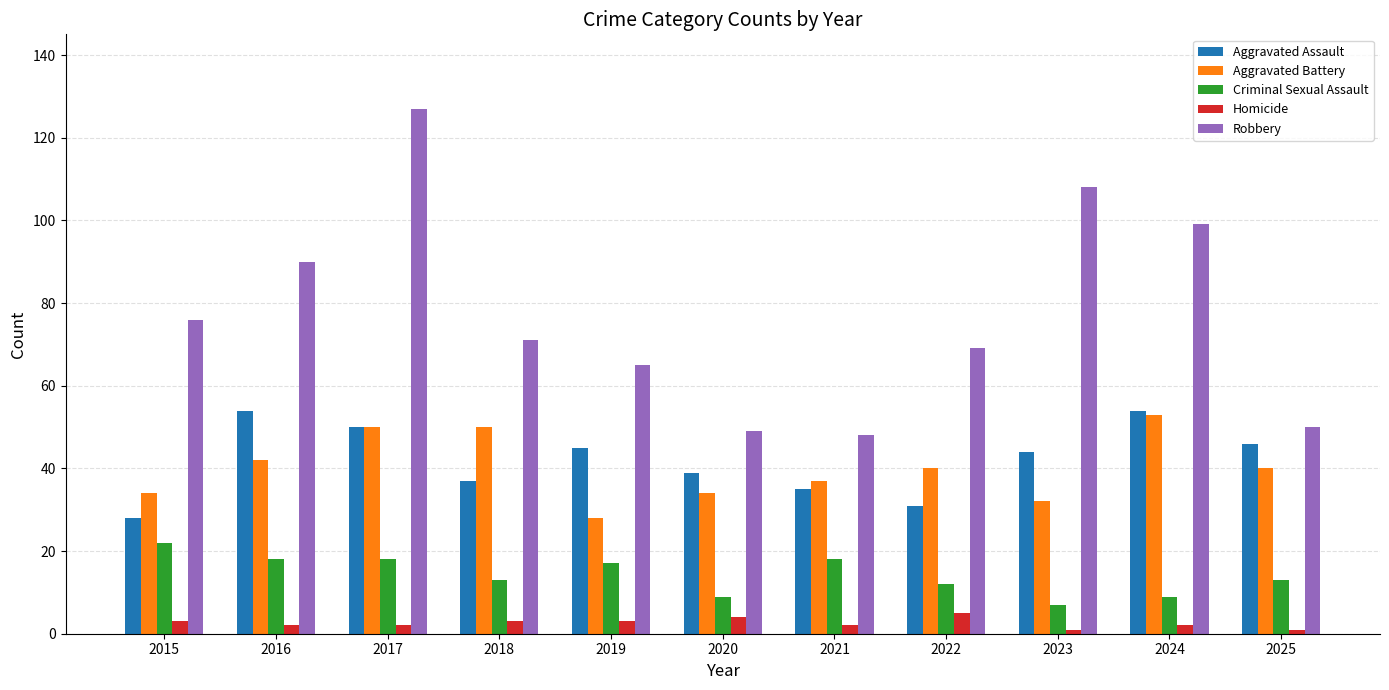

How many values in the Robbery series are below 71?

5